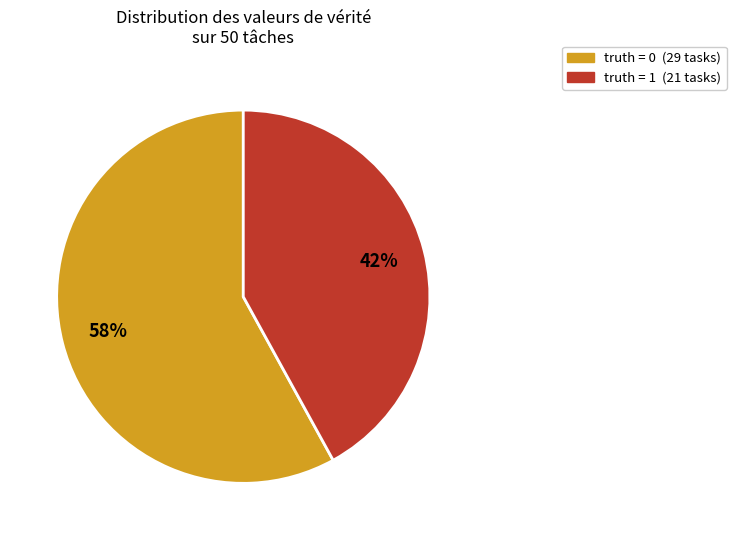

To the nearest percent, what is the average slice percentage?

50%